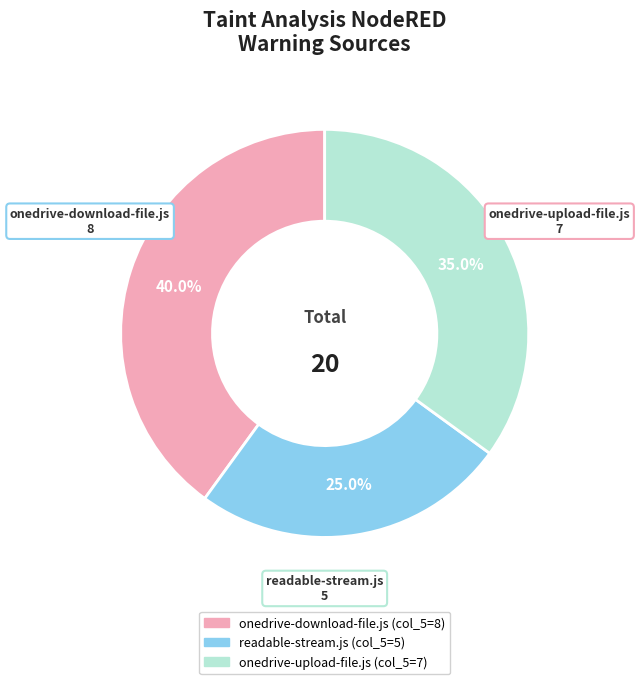

What is the ratio of the value at onedrive-upload-file.js to the value at onedrive-download-file.js?

0.9